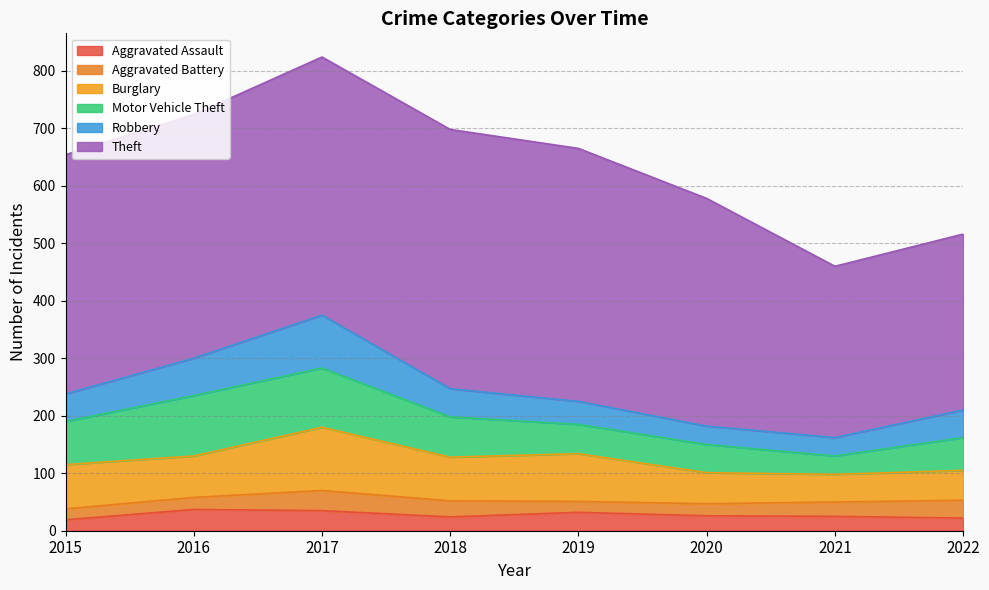

What are all the series names shown in the legend?

Aggravated Assault, Aggravated Battery, Burglary, Motor Vehicle Theft, Robbery, Theft